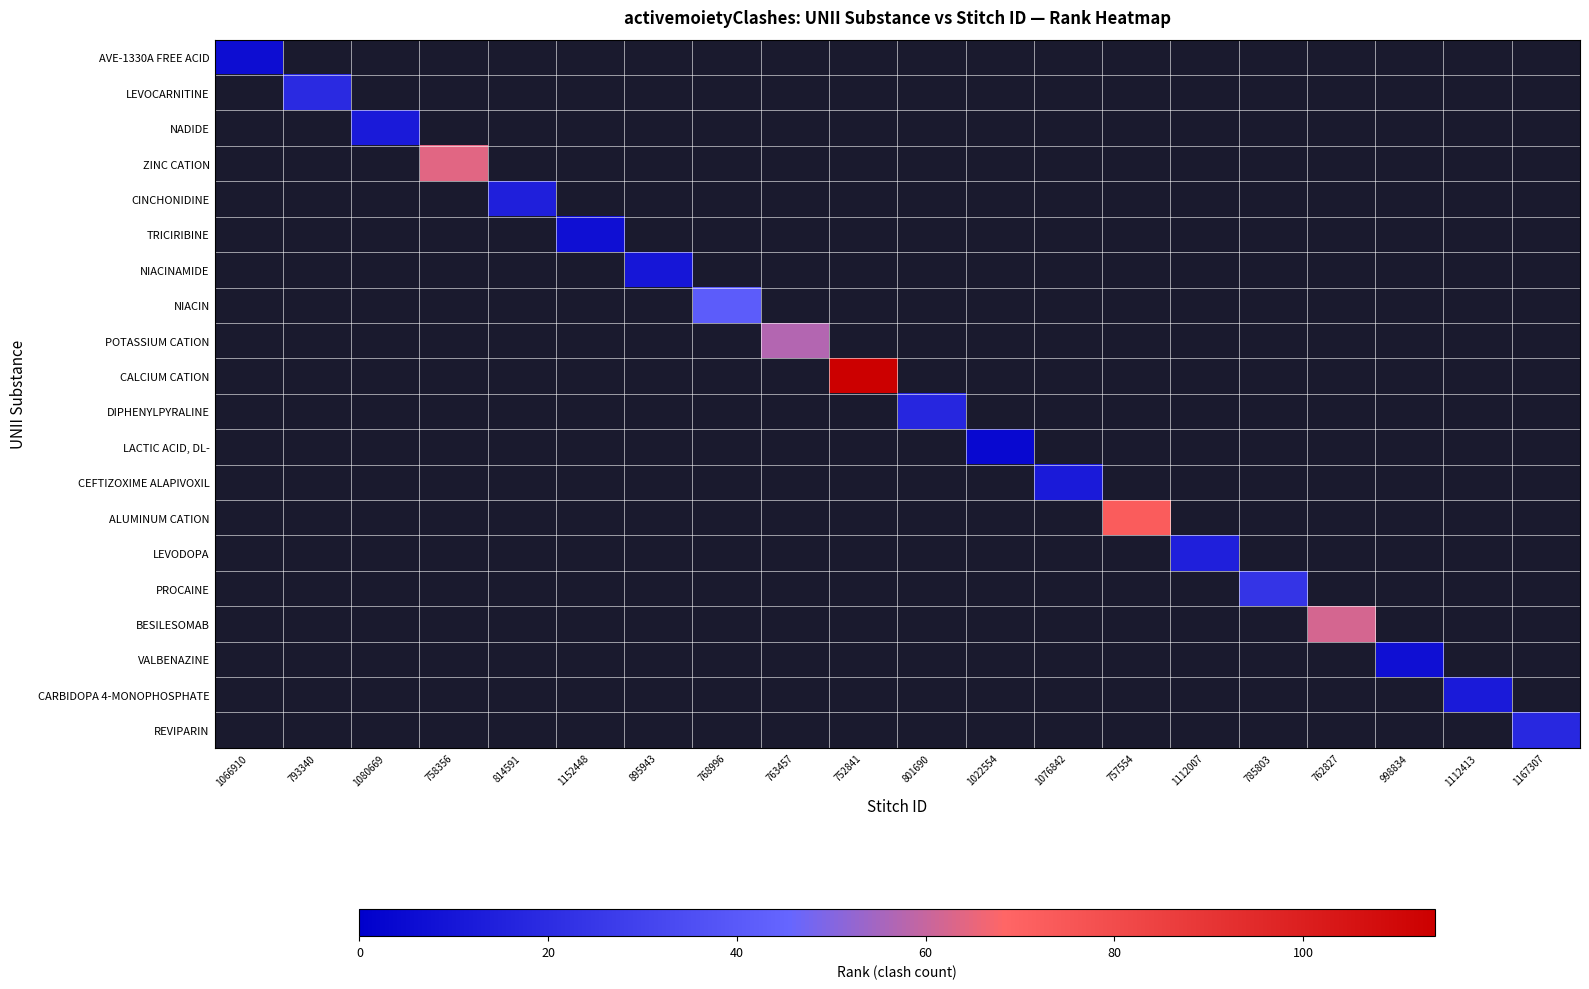

What is the maximum value shown in the chart?

114.0